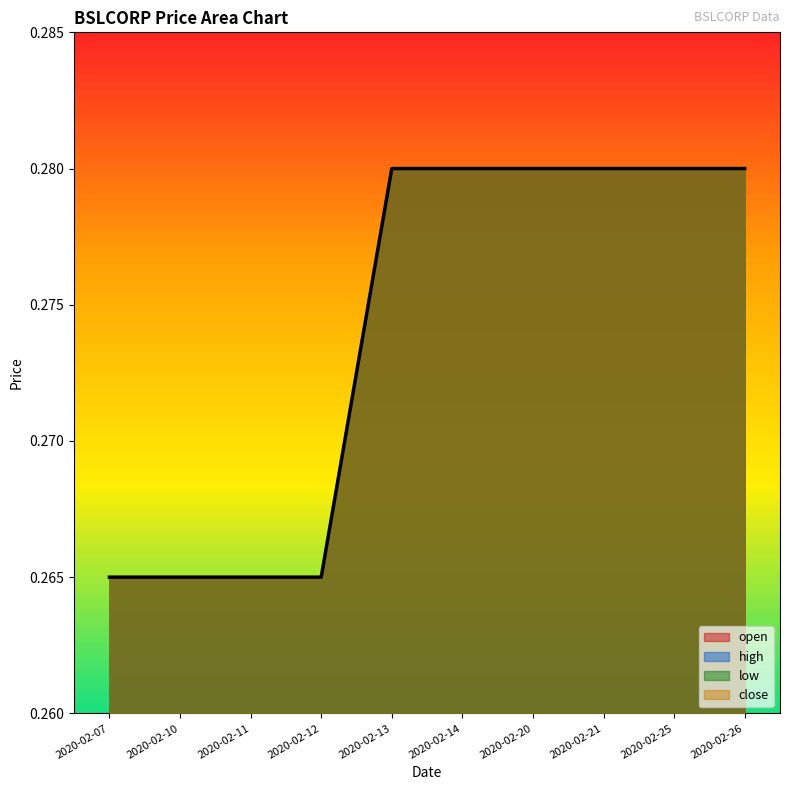

At which category is the sum across all series the highest?

2020-02-13